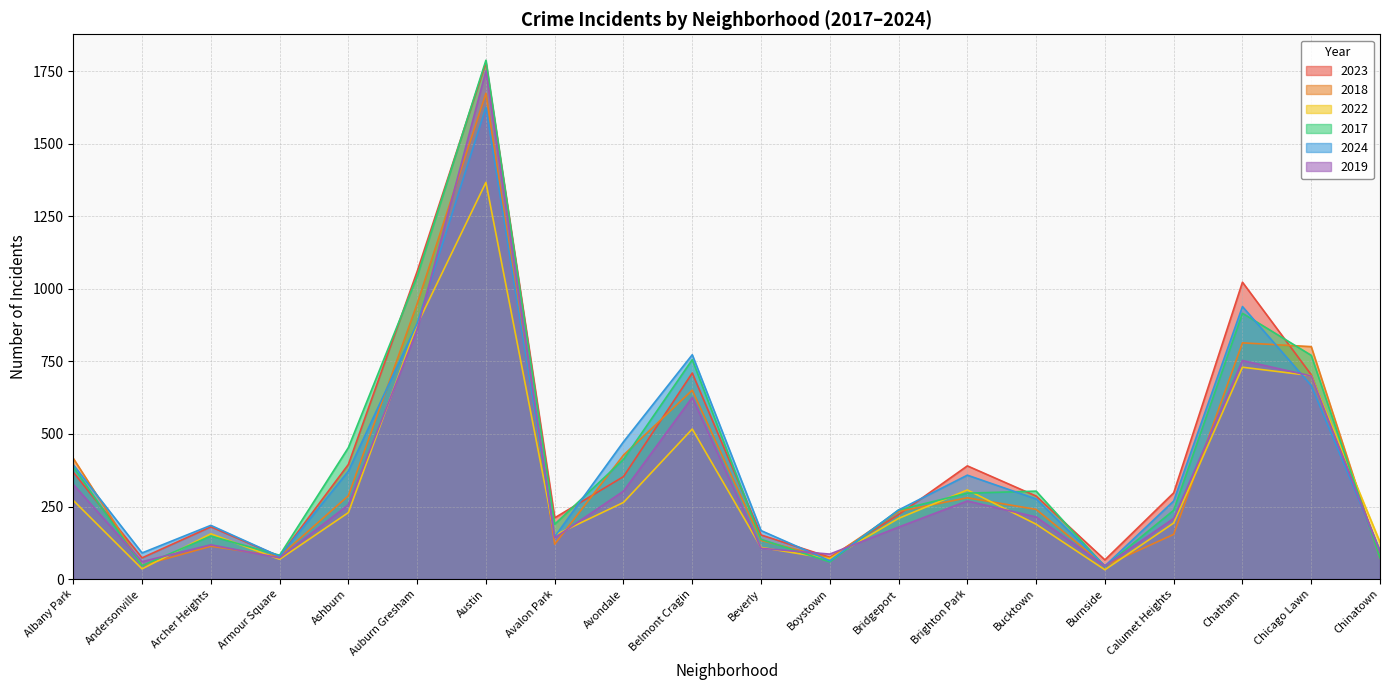

What is the value of the 2023 point at the 14th from the left?

390